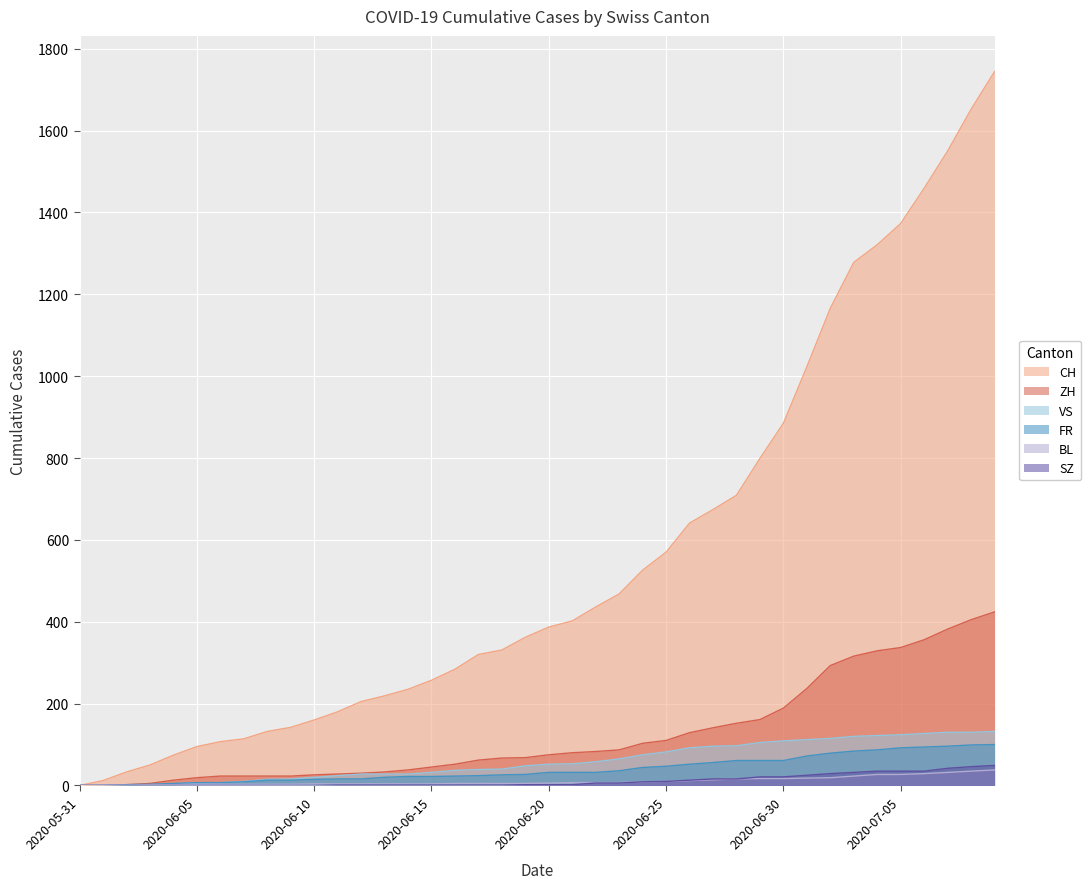

Is it true that BL equals 4 at 2020-06-14?

True